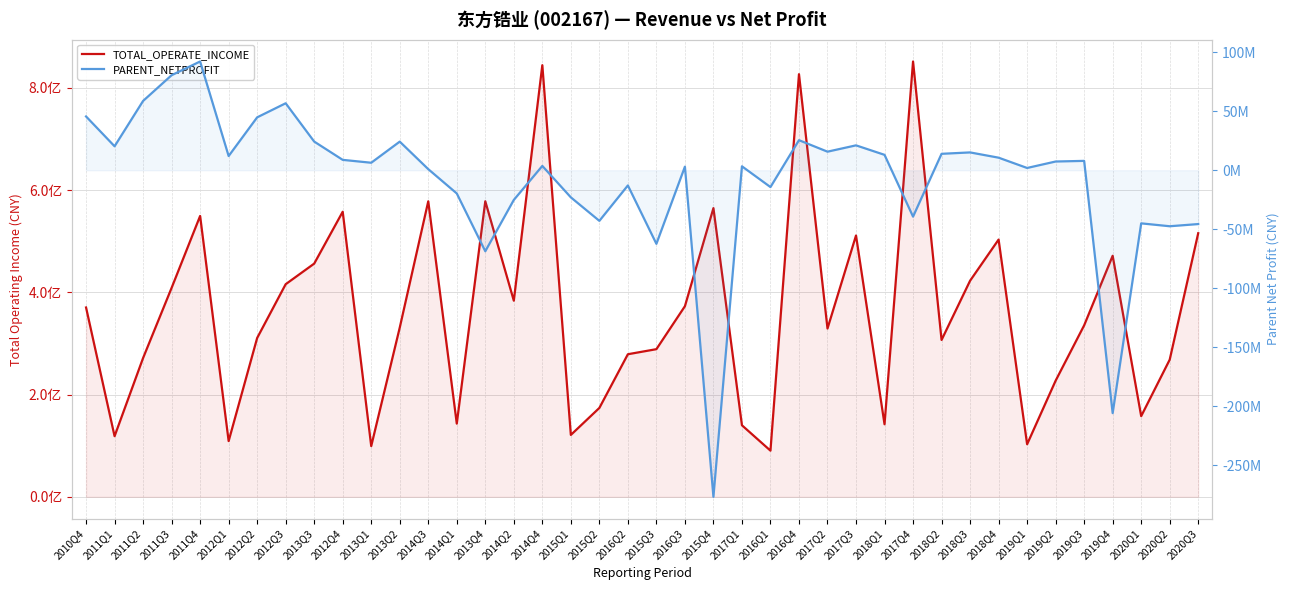

Which category has the lowest value in the TOTAL_OPERATE_INCOME series?

2016Q1